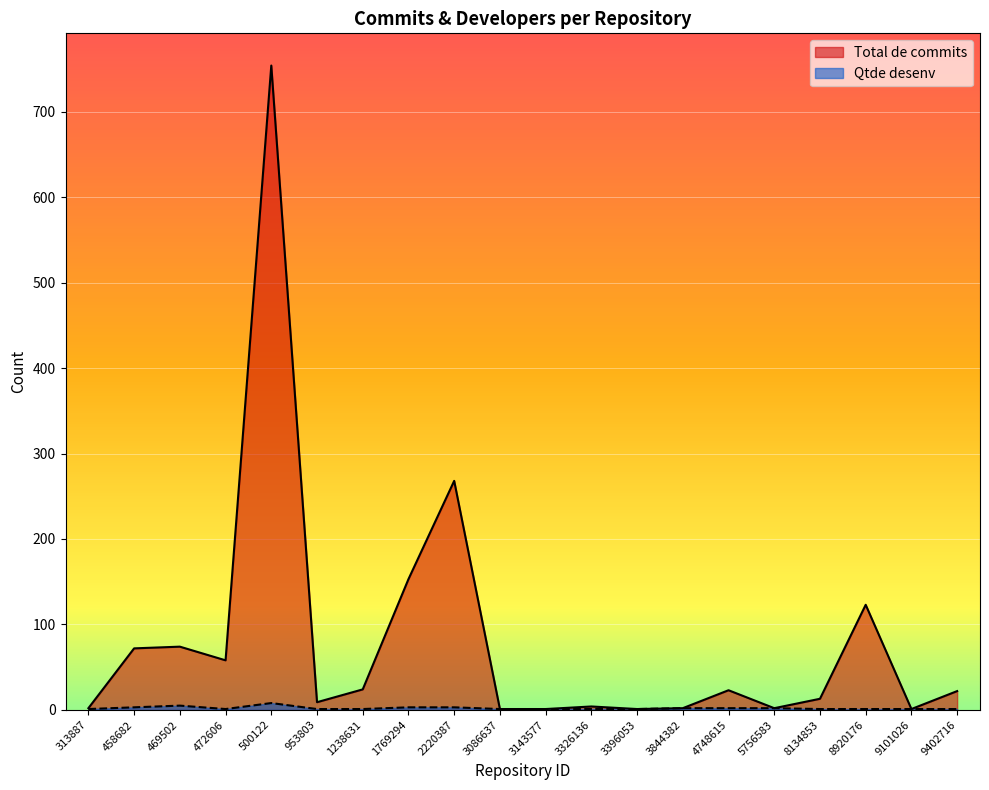

At how many categories does at least one series exceed 358?

1